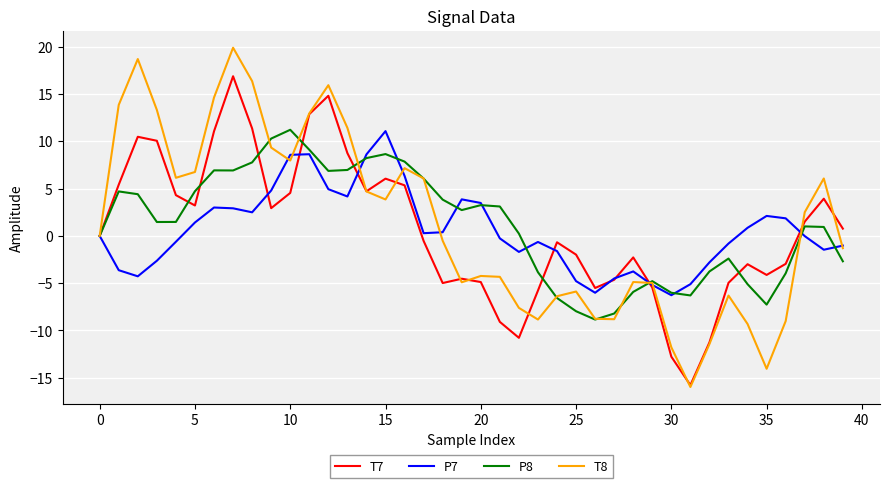

Does the chart display data point markers on the line(s)?

No